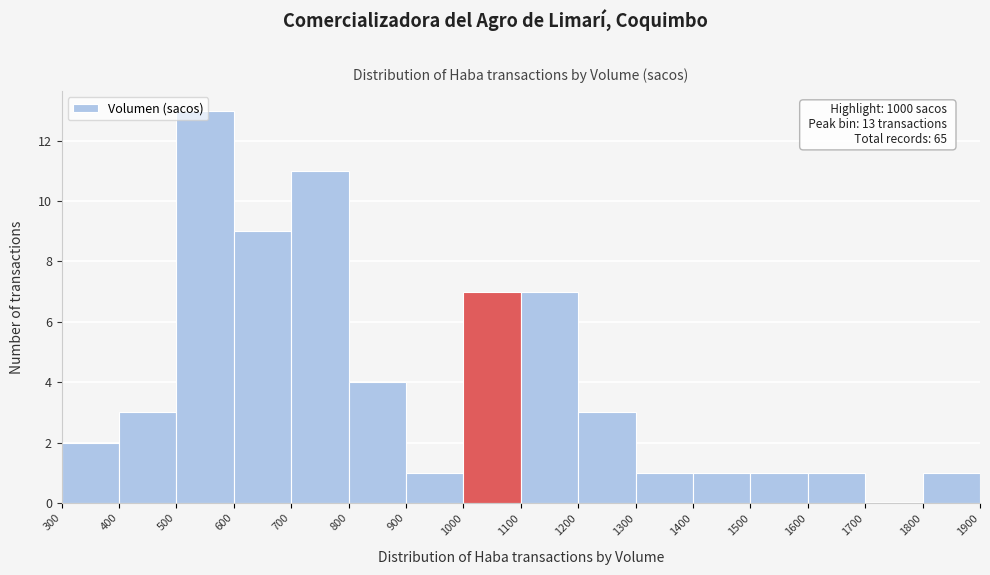

Over which range of the x-axis is the bar tallest?

500 to 600